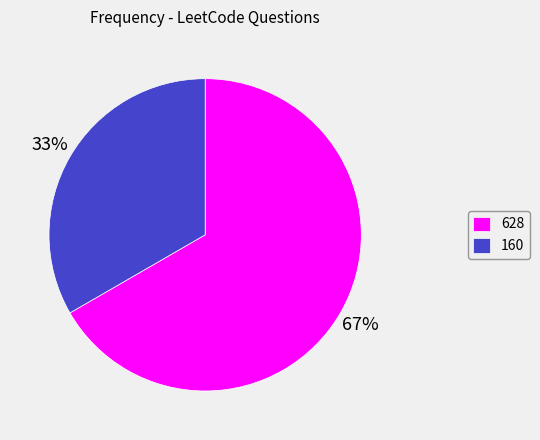

Which slice is the smallest?

160